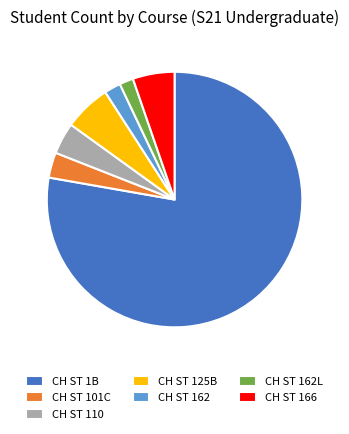

How many slices are in this pie chart?

7